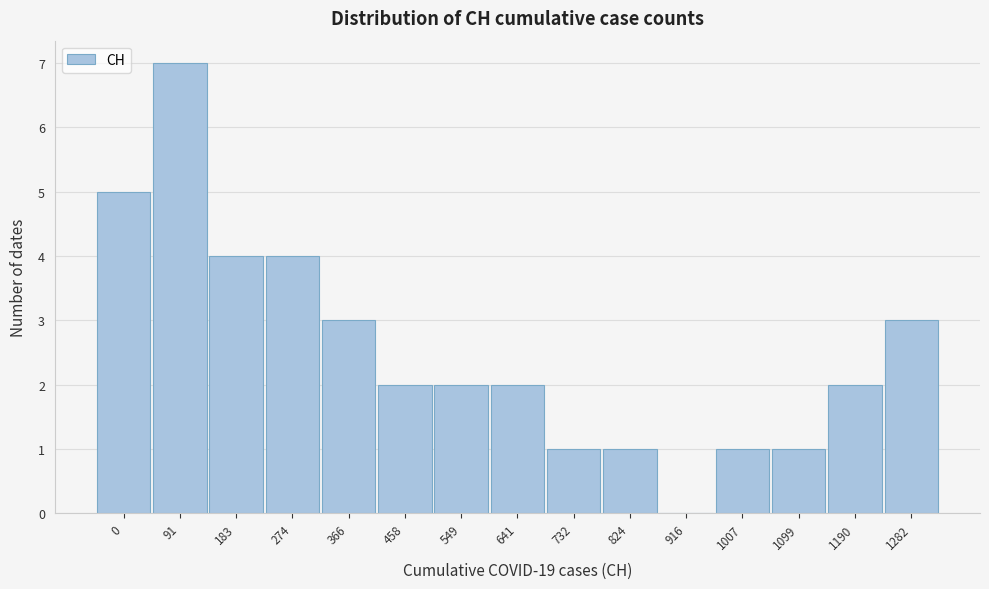

Reading right to left, transcribe all the data shown in this chart.

1282=3	1190=2	1099=1	1007=1	916=0	824=1	732=1	641=2	549=2	458=2	366=3	274=4	183=4	91=7	0=5